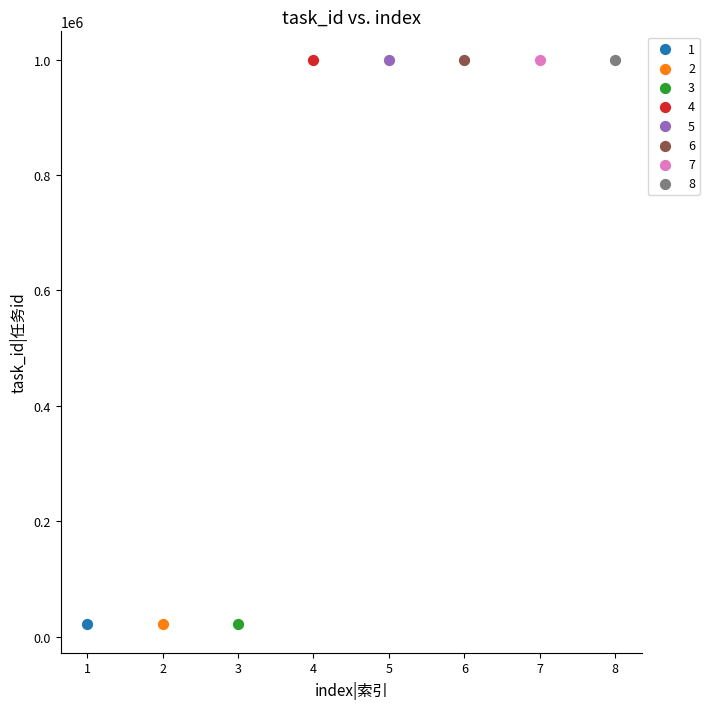

What are all the series names shown in the legend?

1, 2, 3, 4, 5, 6, 7, 8